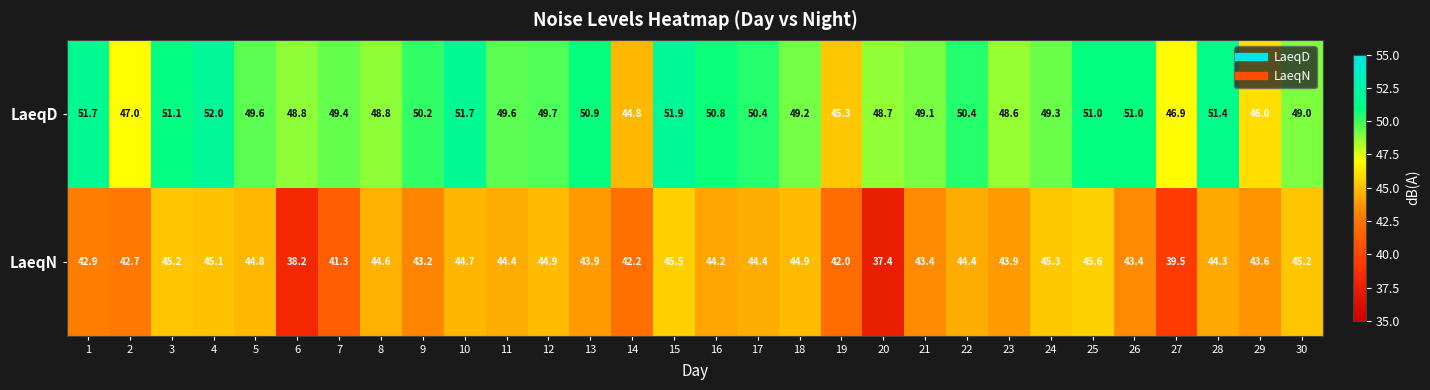

How many values in the LaeqN series are below 44?

14